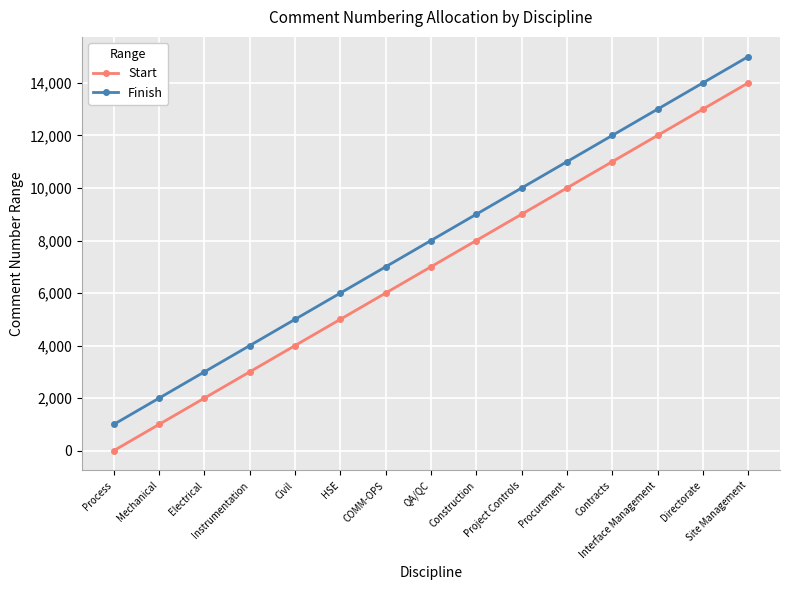

True or false: Finish and Start cross at least once.

False